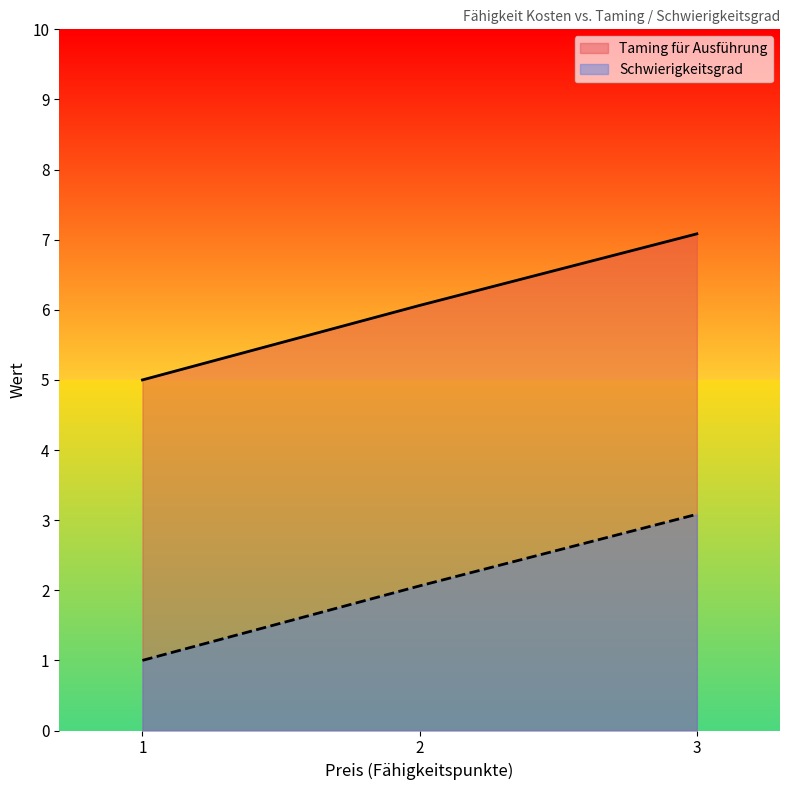

What is the smallest value displayed?

1.0